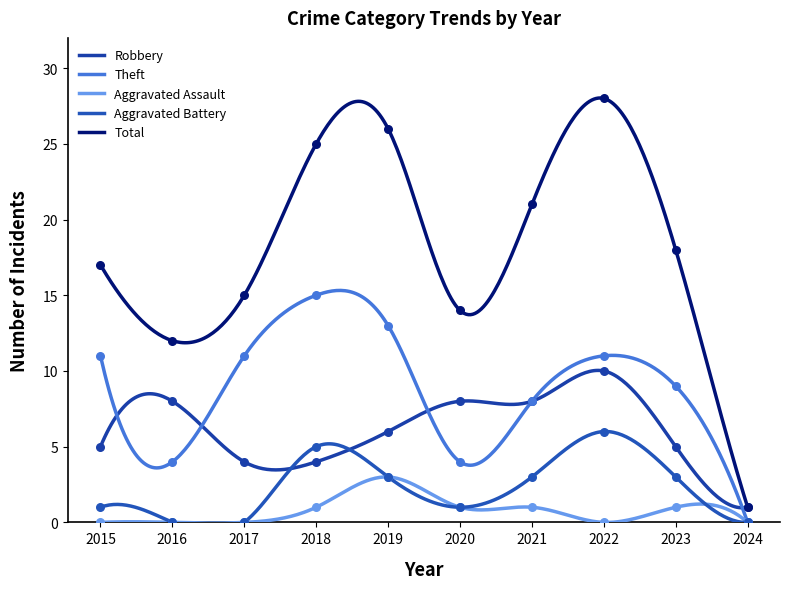

Which series has the largest Y range (max minus min)?

Total